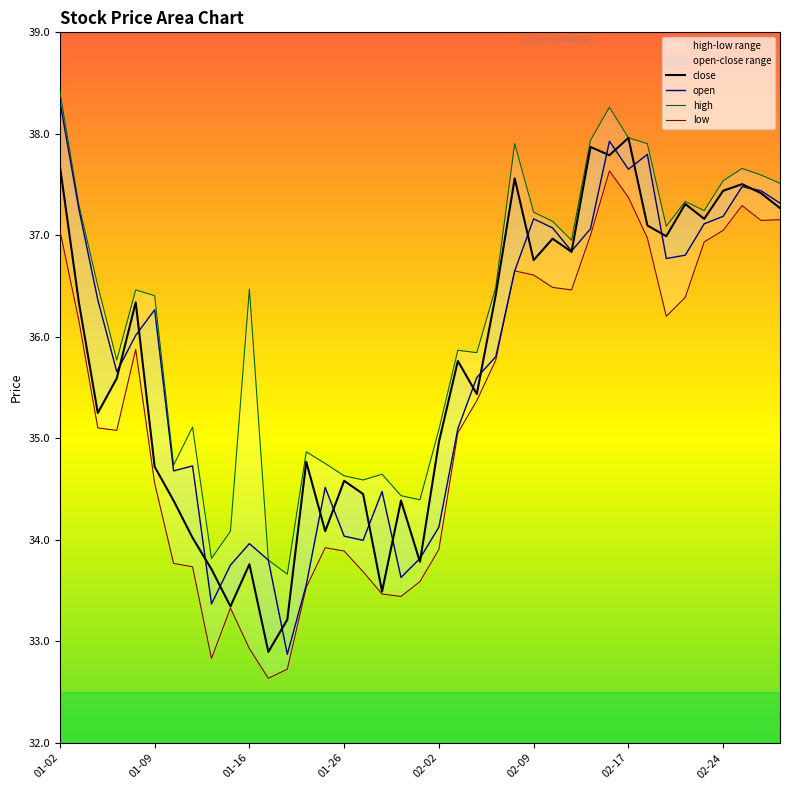

At which label is close closest to 35?

02-02